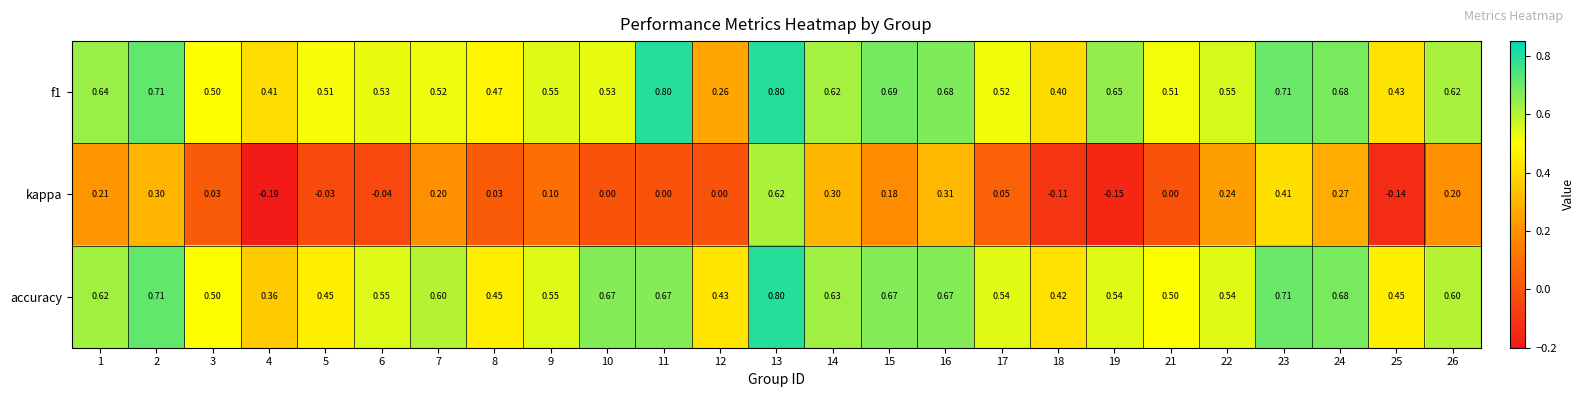

Is the value of kappa at 11 greater than the value of f1 at 4?

No